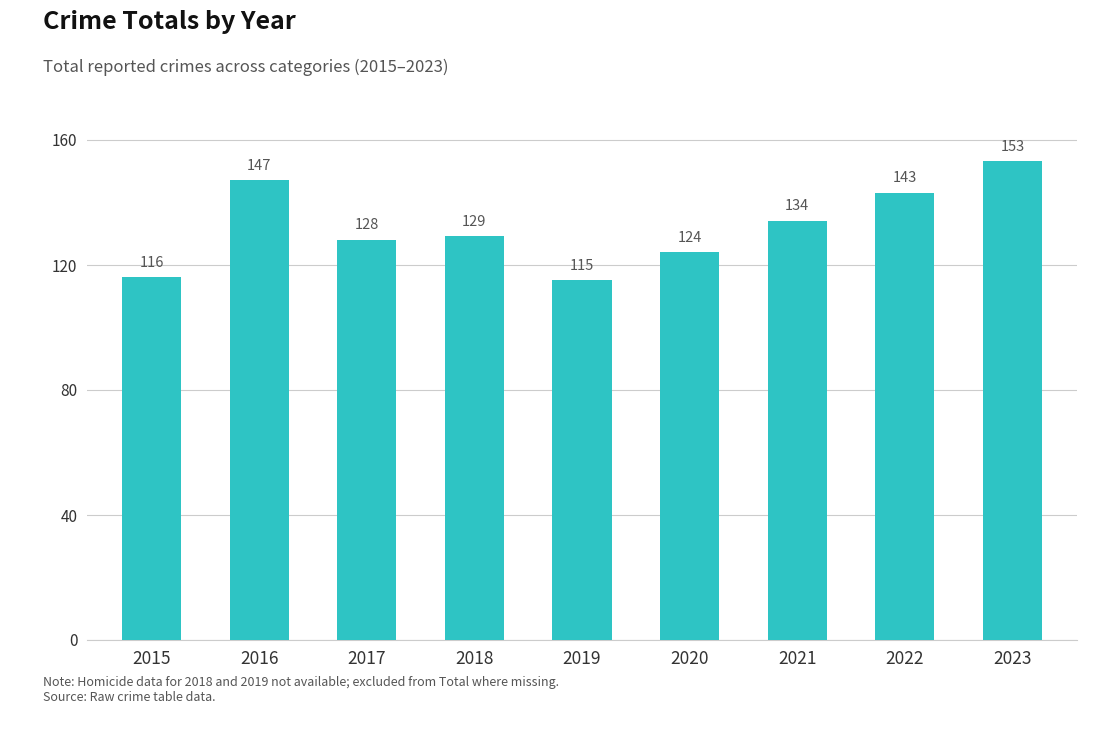

Are the bars horizontal?

No